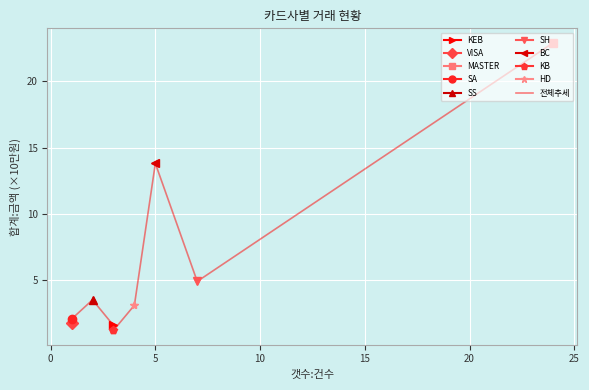

Is it true that the value at 5 is 5.1?

False